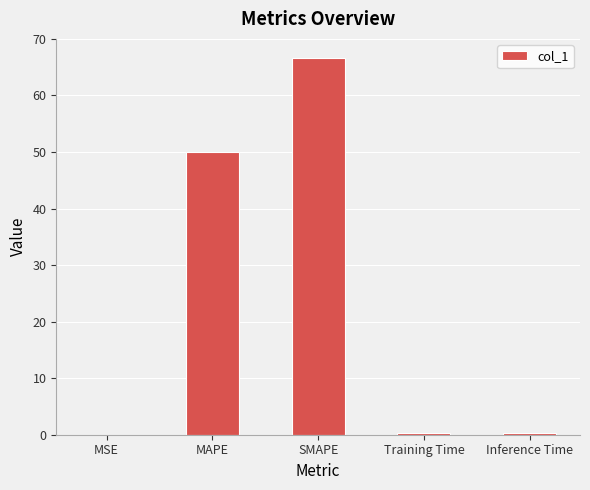

What is the sum of all values?

117.4